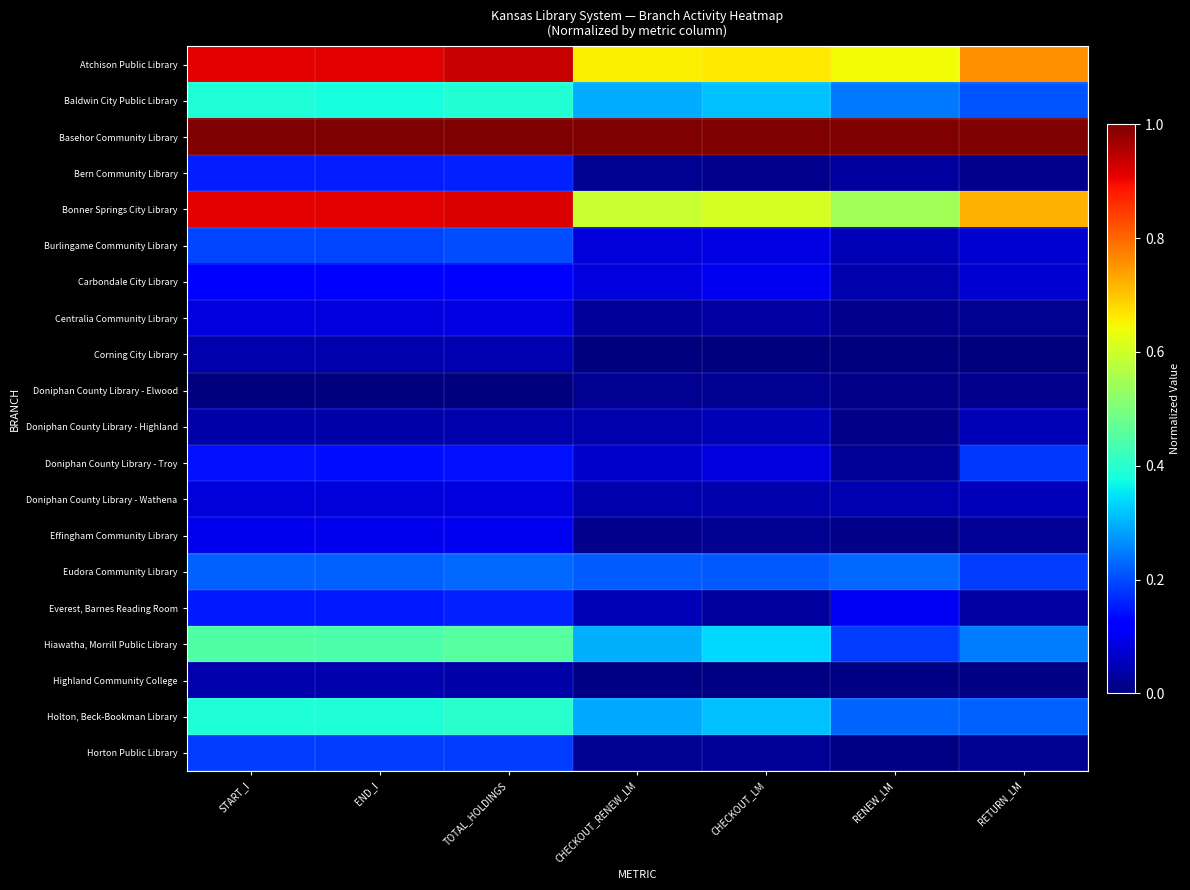

At how many categories does at least one series exceed 0?

7